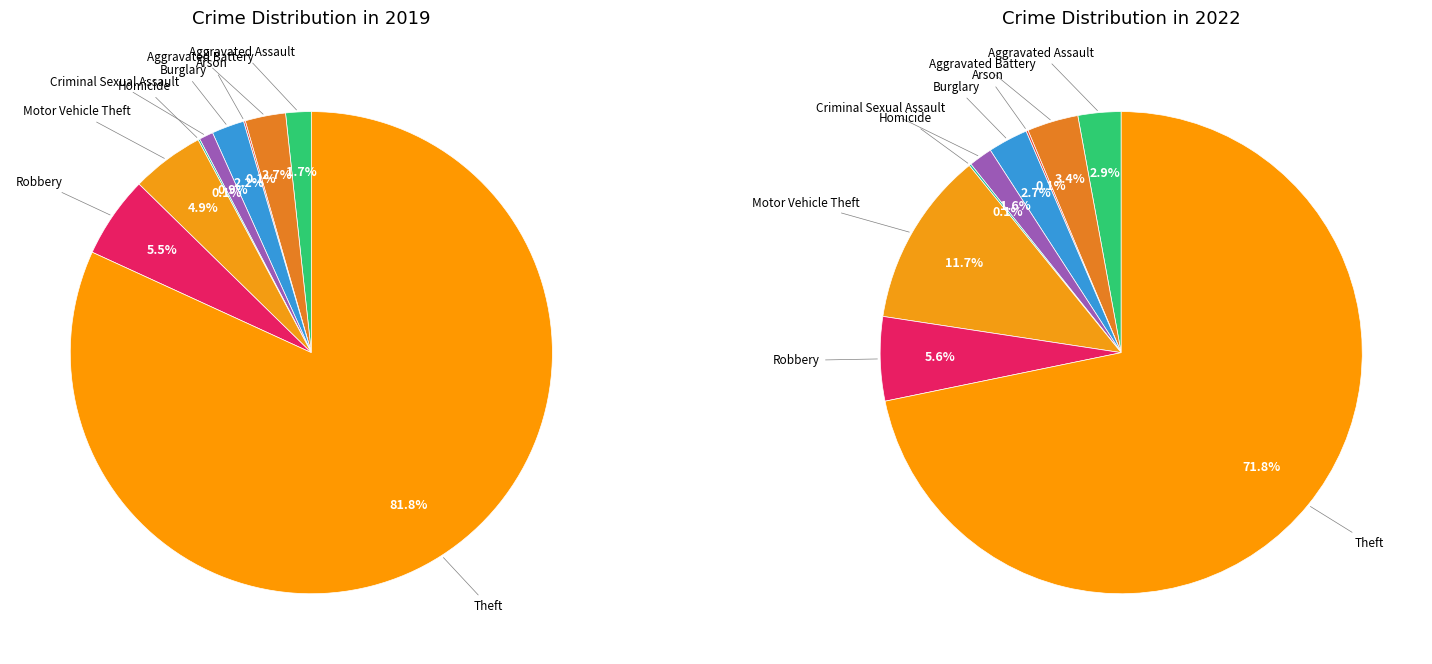

To the nearest percent, what is the difference between the largest and smallest slice percentages?

72%